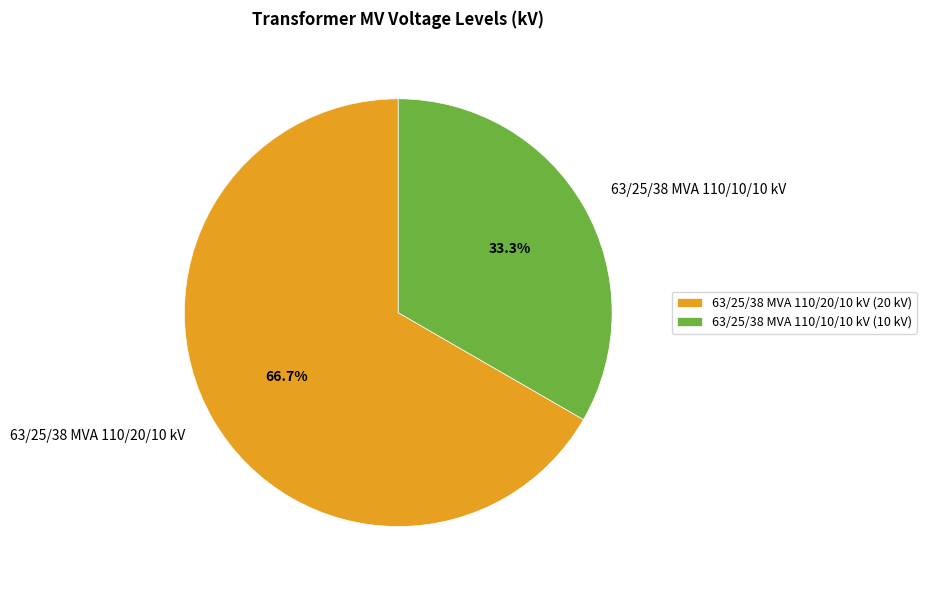

Between 63/25/38 MVA 110/20/10 kV and 63/25/38 MVA 110/10/10 kV, which is larger?

63/25/38 MVA 110/20/10 kV